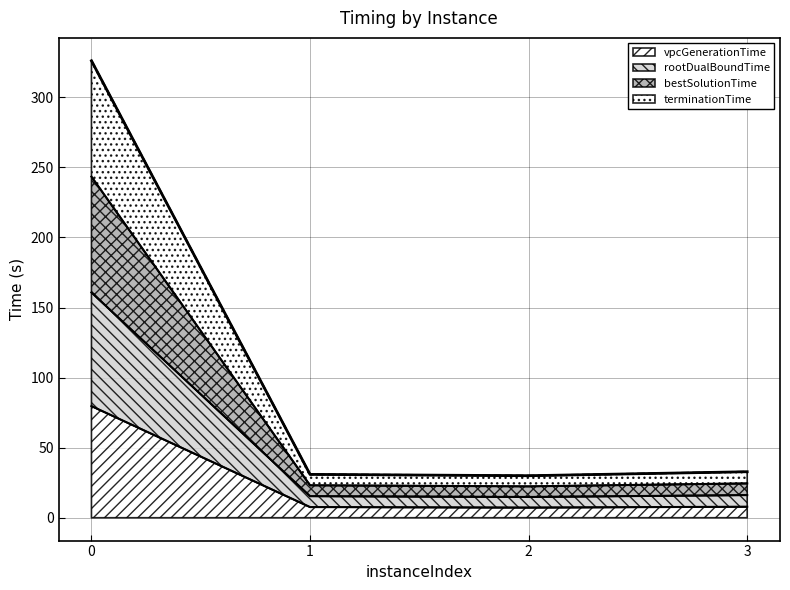

True or false: rootDualBoundTime has more than 2 points higher than both neighbors.

False